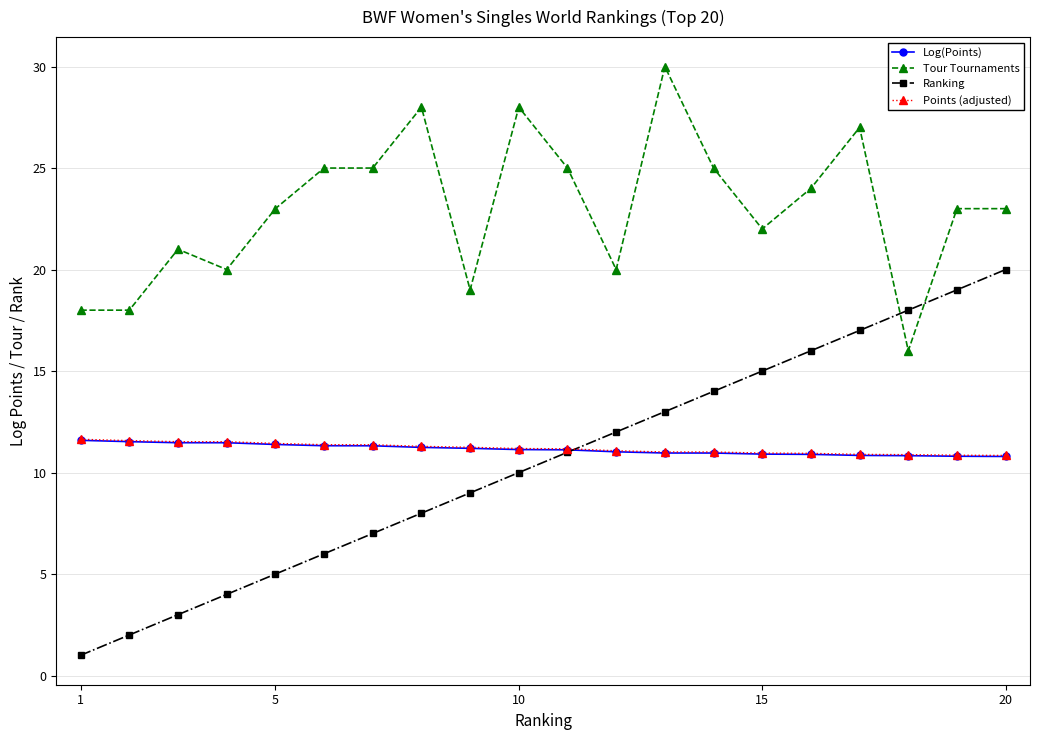

True or false: Tour Tournaments and Points (adjusted) cross at least once.

False